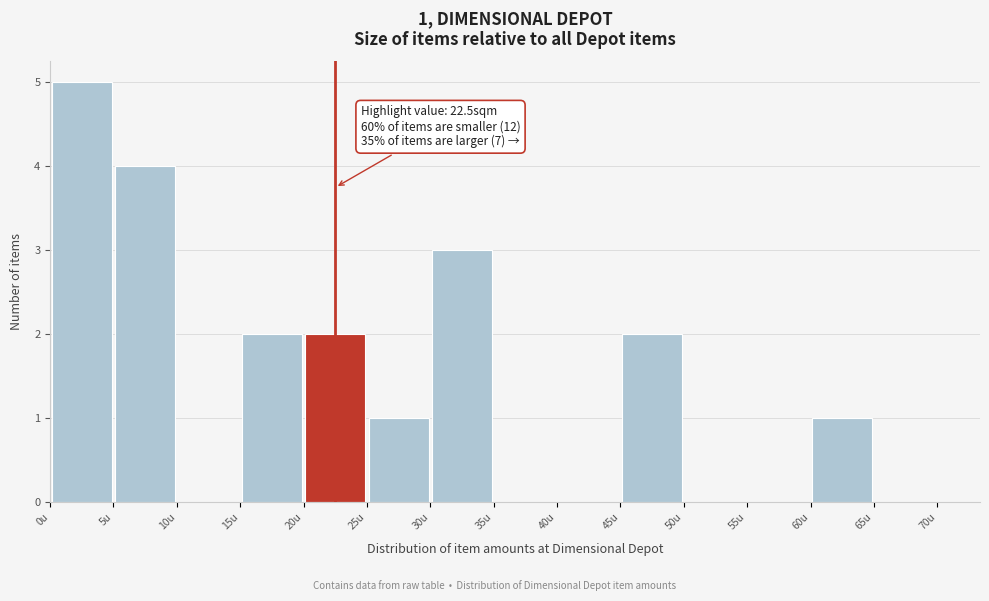

Which range on the x-axis has the tallest bar?

0 to 5